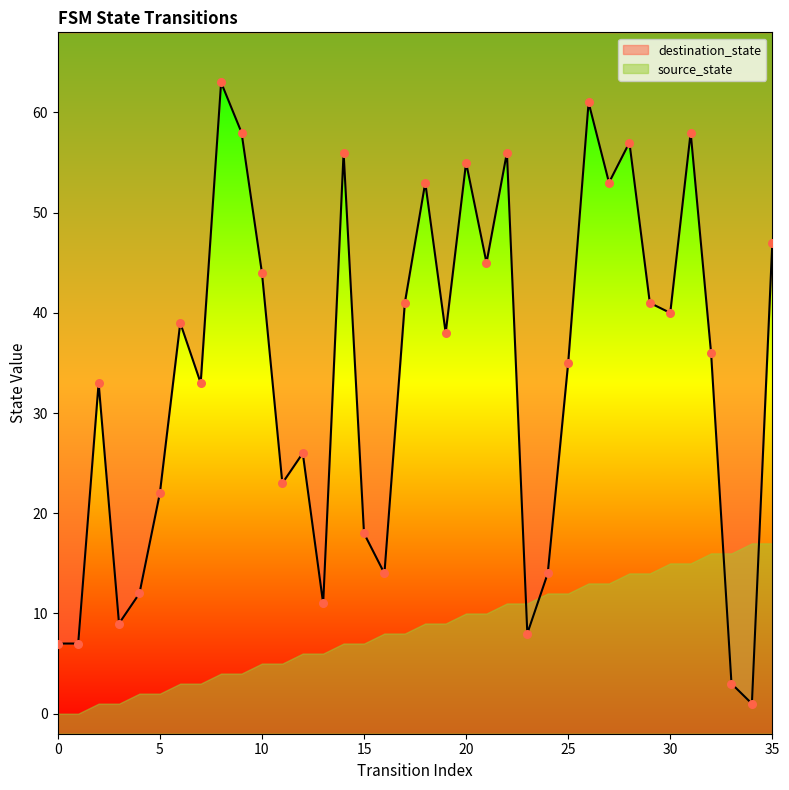

Between 30 and 27, which is larger?

27